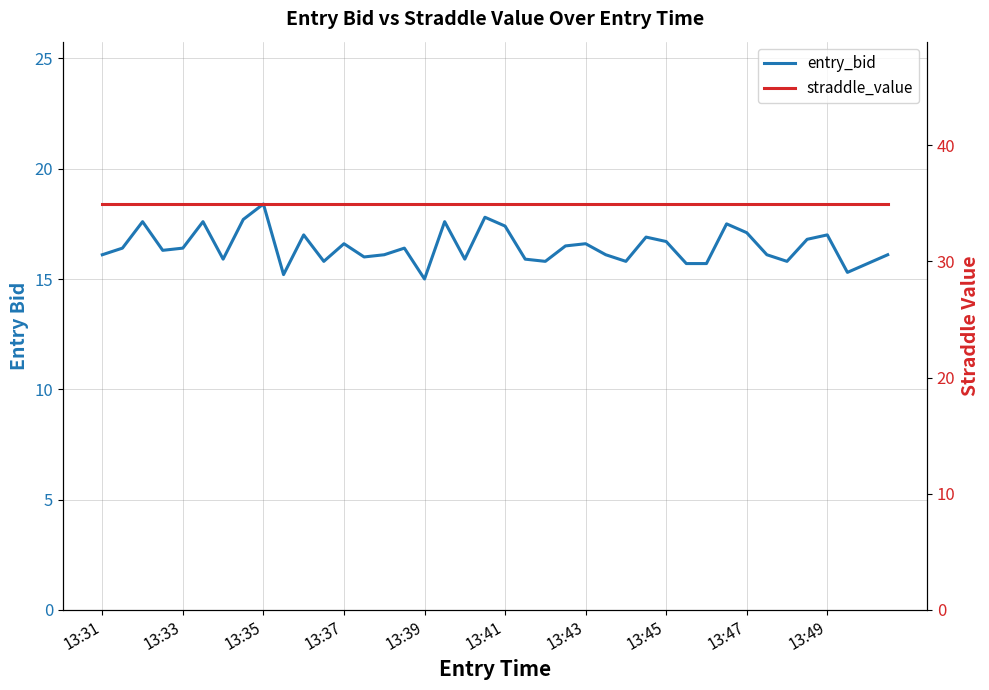

In entry_bid, how many points are higher than both neighbors (excluding endpoints)?

12